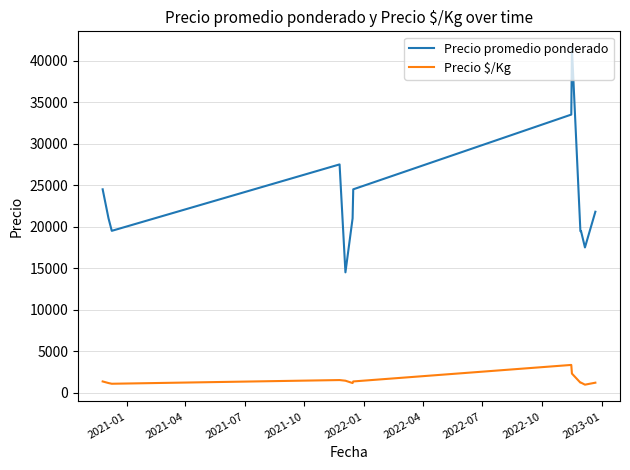

Which series has the largest range (max minus min)?

Precio promedio ponderado